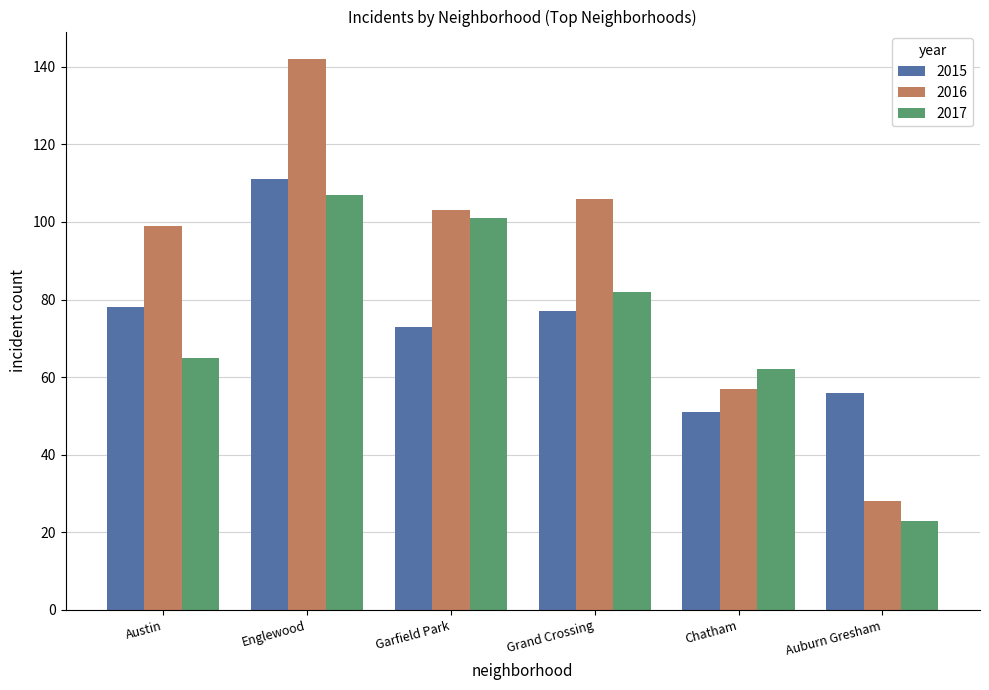

What is the difference between the maximum and minimum values in the 2015 series?

60